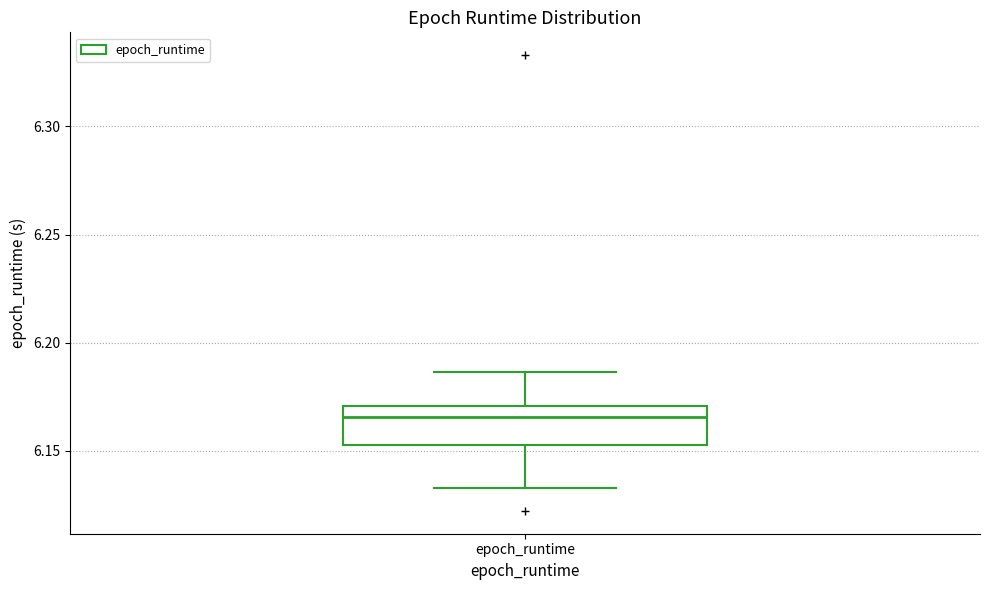

Transcribe this box plot: give where the median line is, the range the box spans, and where the two whiskers end, as read against the y-axis. The values are not printed on the chart, so give them approximately, as read against the axis.

median 6.165, box 6.155 to 6.170, whiskers 6.135 to 6.185